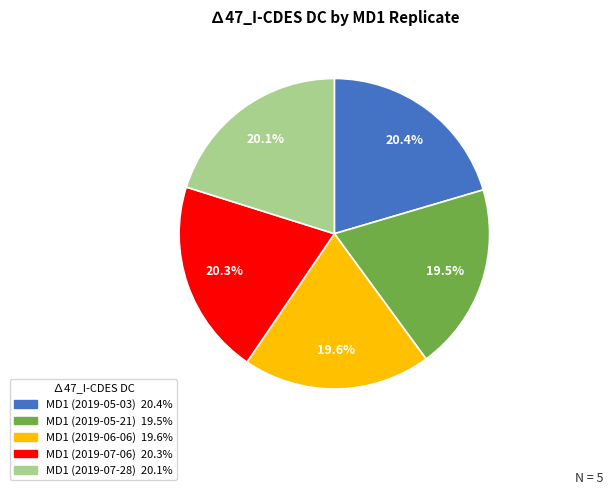

Combined, do MD1 (2019-05-21) and MD1 (2019-07-06) account for over 50%?

No